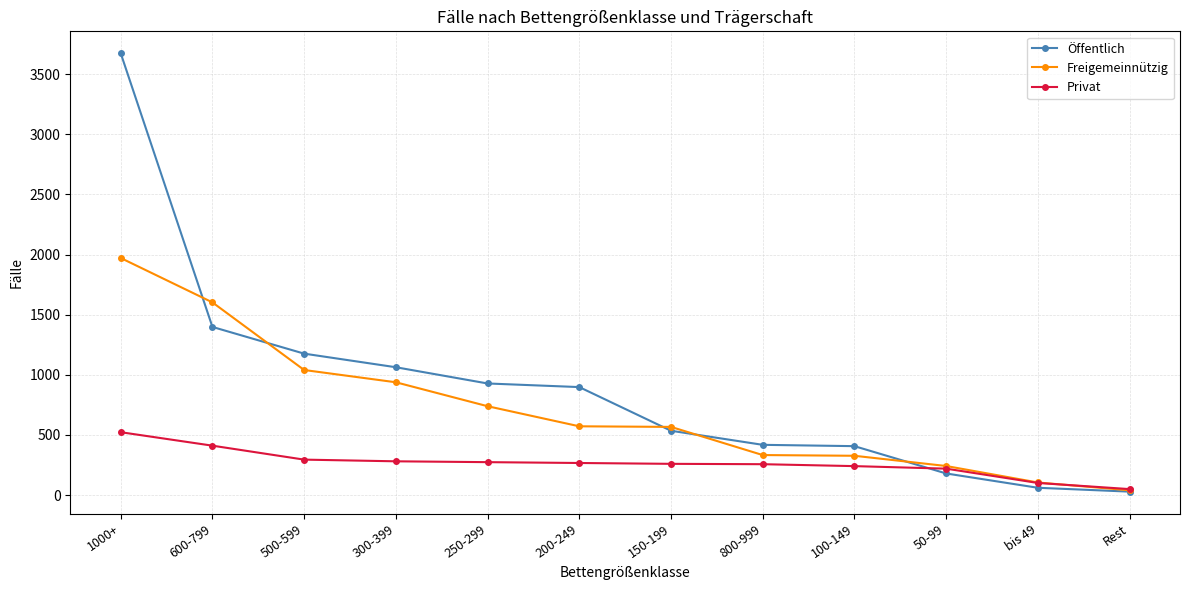

True or false: Öffentlich has a value of 407 at 100-149.

True